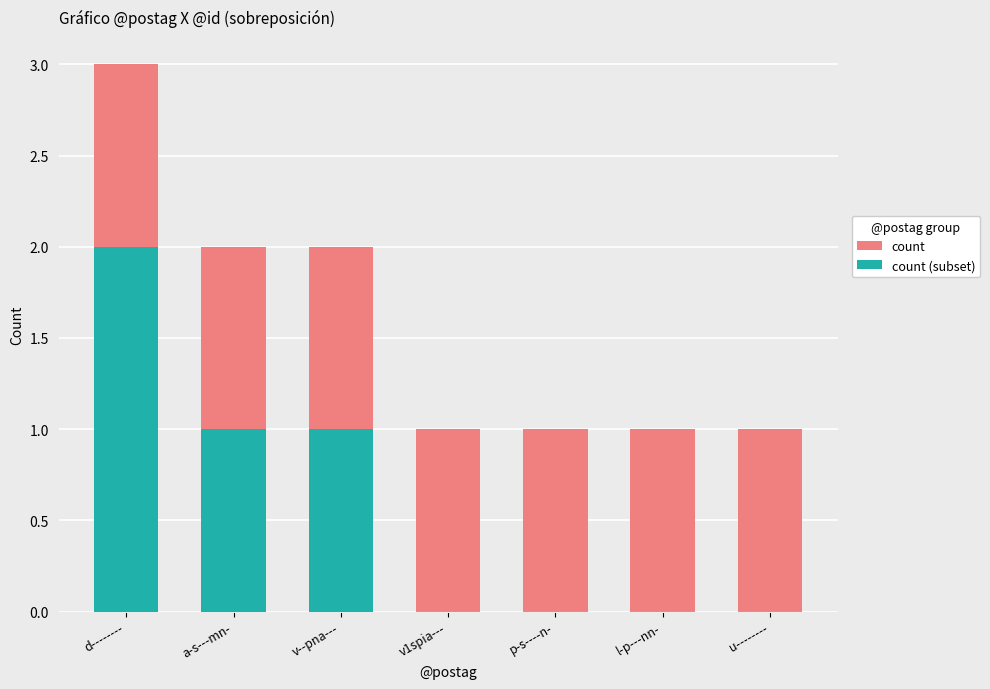

How many categories are shown in the chart?

7